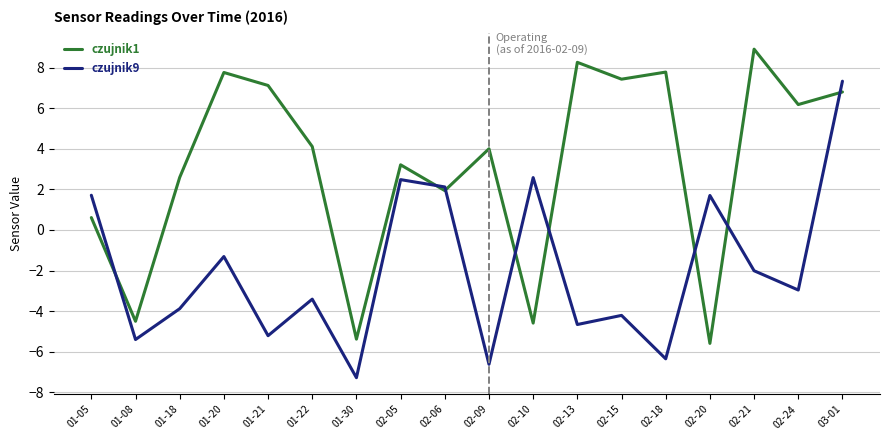

Reading left to right, transcribe all the data shown in this chart.

czujnik1: 01-05=0.6	01-08=-4.5	01-18=2.6	01-20=7.8	01-21=7.1	01-22=4.1	01-30=-5.4	02-05=3.2	02-06=1.9	02-09=4.0	02-10=-4.6	02-13=8.3	02-15=7.4	02-18=7.8	02-20=-5.6	02-21=8.9	02-24=6.2	03-01=6.8
czujnik9: 01-05=1.7	01-08=-5.4	01-18=-3.9	01-20=-1.3	01-21=-5.2	01-22=-3.4	01-30=-7.3	02-05=2.5	02-06=2.1	02-09=-6.6	02-10=2.6	02-13=-4.7	02-15=-4.2	02-18=-6.3	02-20=1.7	02-21=-2.0	02-24=-3.0	03-01=7.3